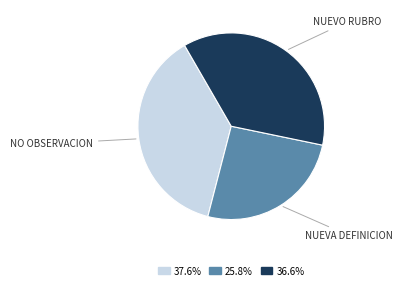

How many segments does this pie chart have?

3